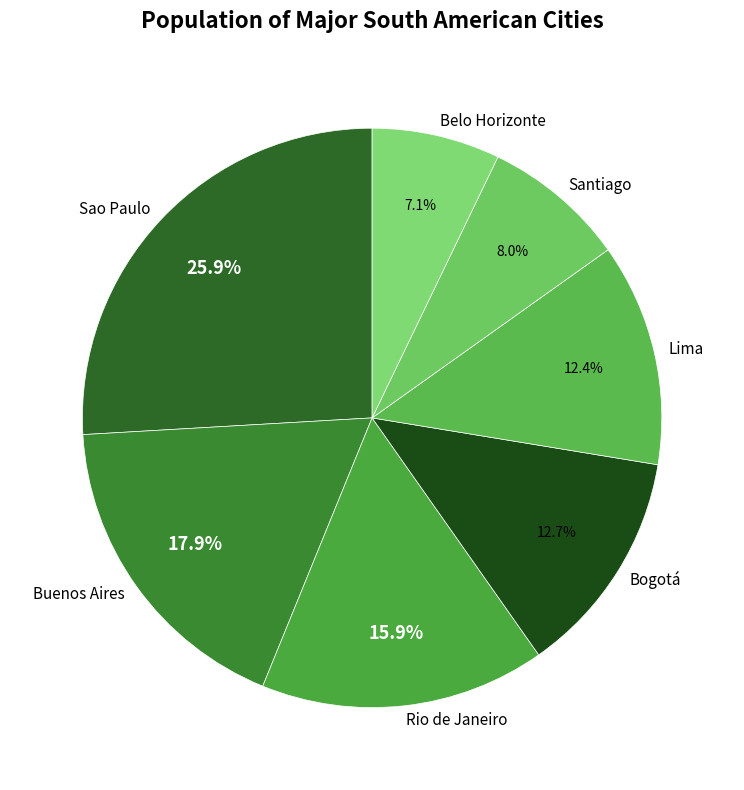

Combined, do Buenos Aires and Bogotá account for over 50%?

No